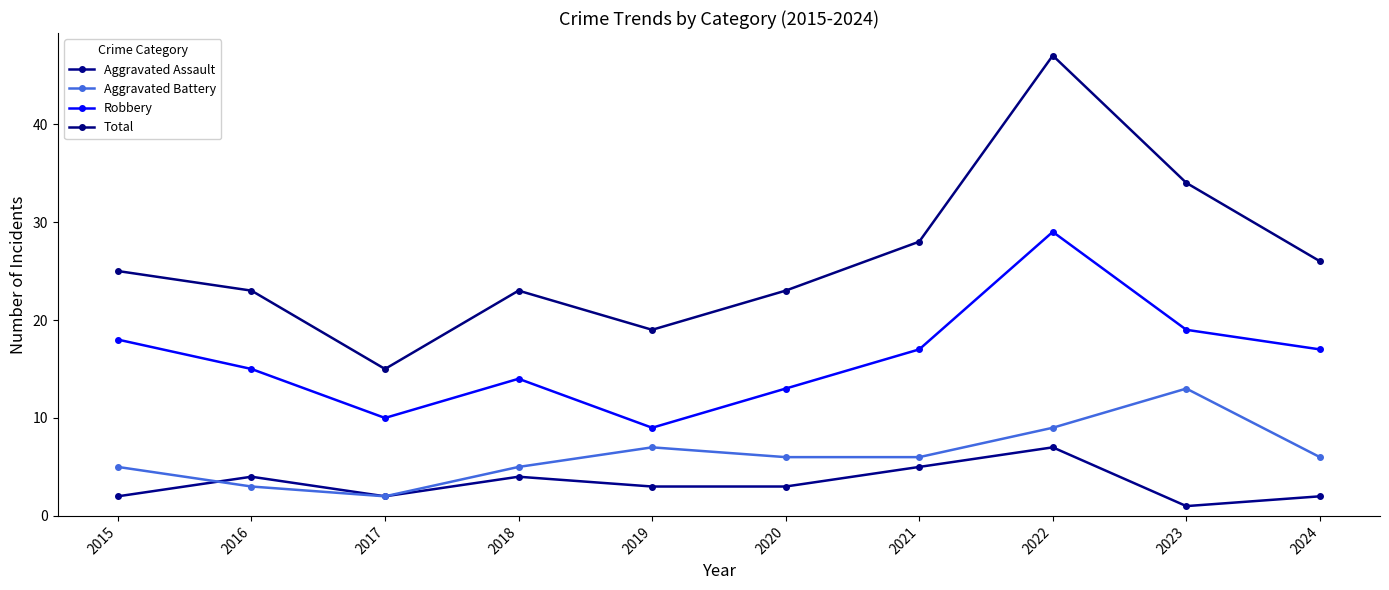

What is the difference between the Aggravated Assault values at 2023 and 2015?

1